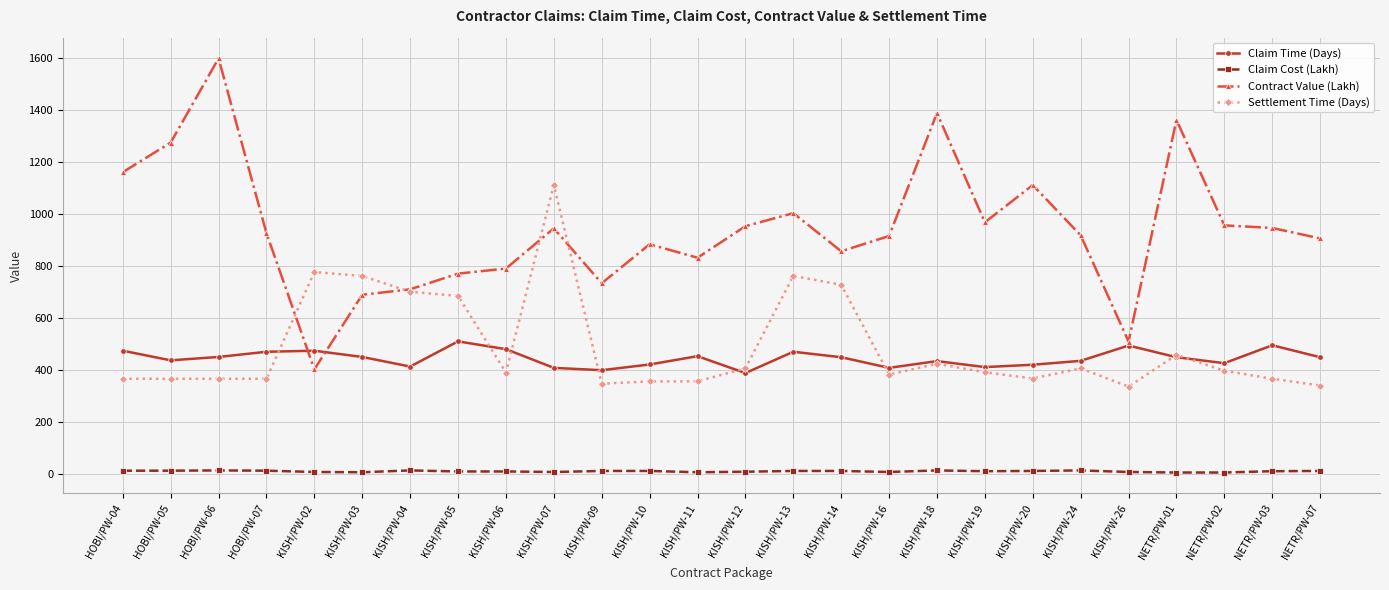

The value of Contract Value (Lakh) at KISH/PW-20 is 1111.8. True or false?

True